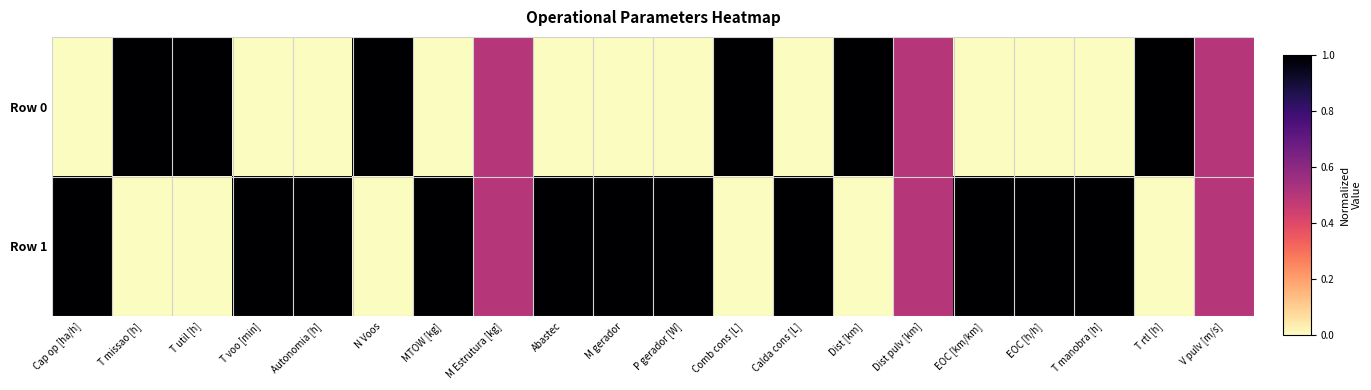

At how many categories does at least one series exceed 0?

20